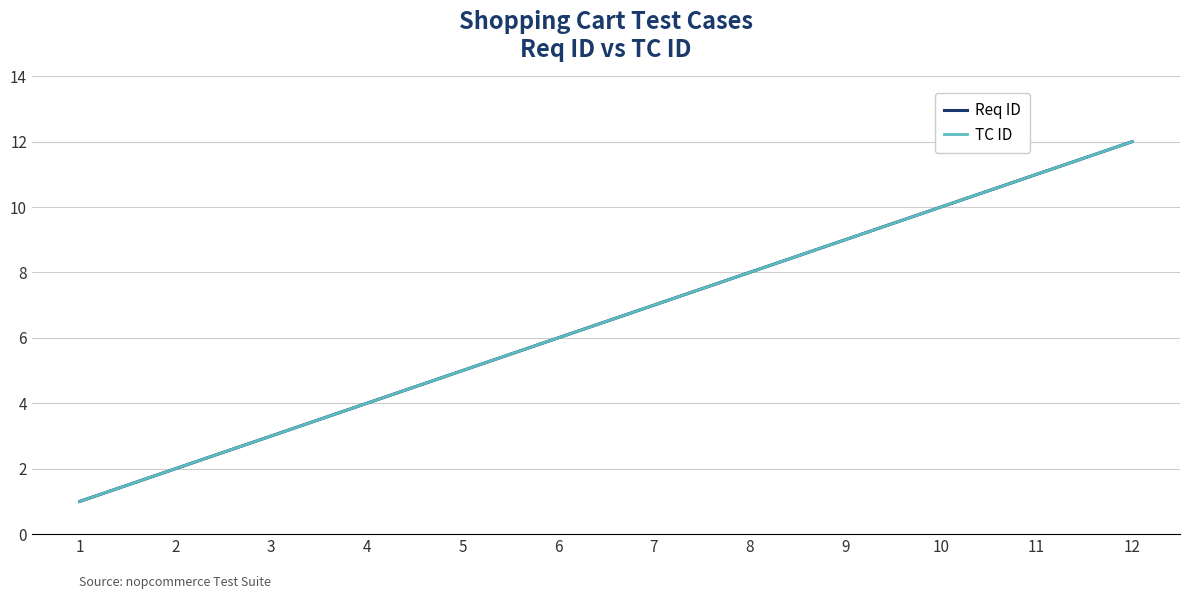

What is the value of the TC ID point at the 4th from the left?

4